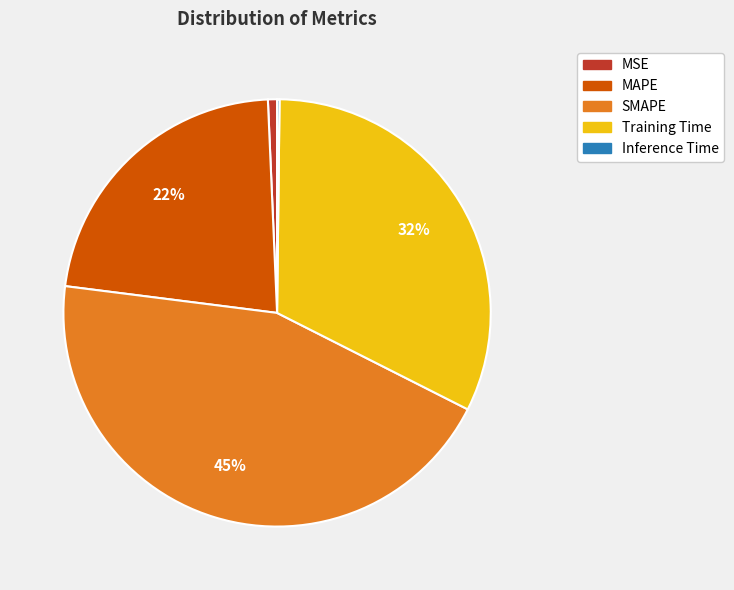

What is the largest slice in the pie chart?

SMAPE